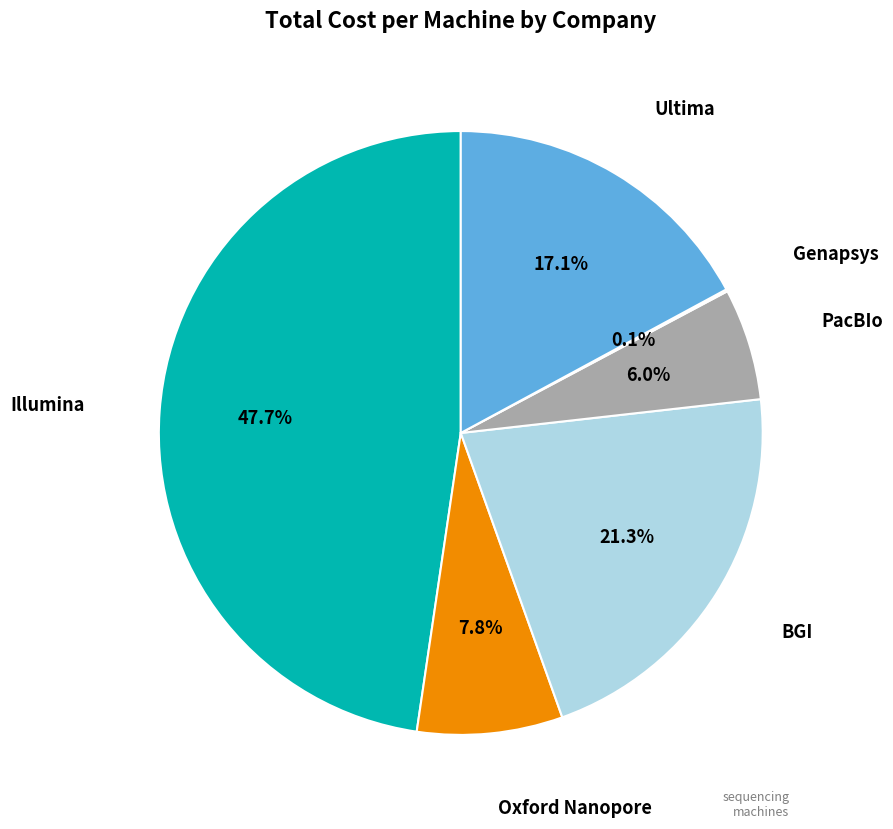

Is there any slice that represents more than half of the pie?

No